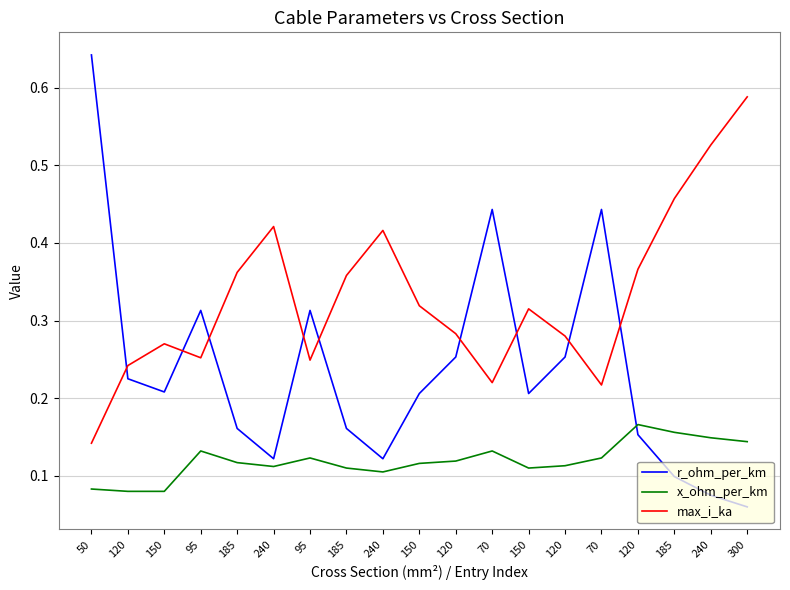

Is this an area chart (filled region under the line)?

No